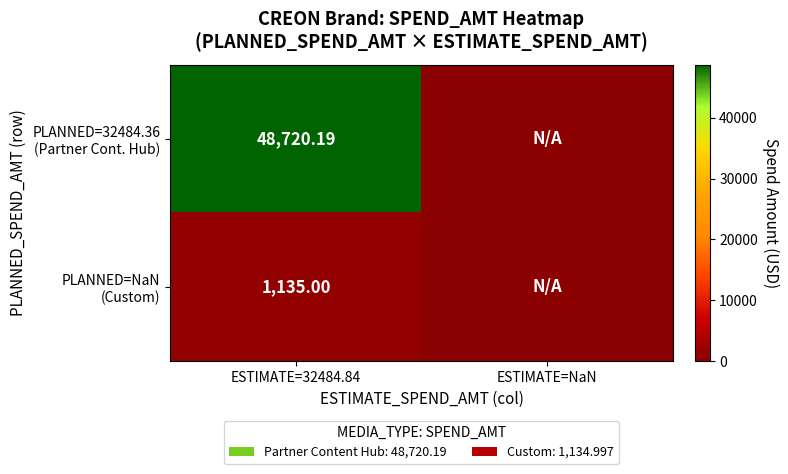

How many series are shown in this chart?

2